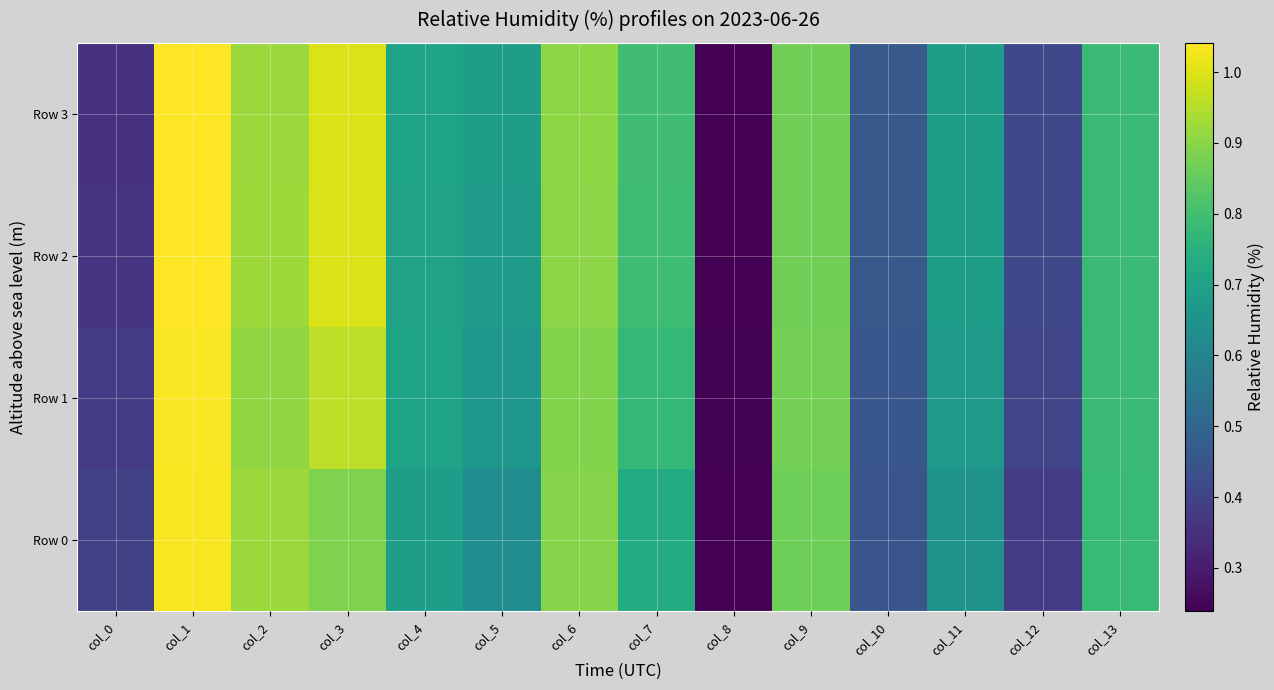

Reading left to right, transcribe all the data shown in this chart.

Row 0: col_0=0.4	col_1=1.0	col_2=0.9	col_3=0.9	col_4=0.7	col_5=0.6	col_6=0.9	col_7=0.7	col_8=0.2	col_9=0.9	col_10=0.5	col_11=0.7	col_12=0.4	col_13=0.8
Row 1: col_0=0.4	col_1=1.0	col_2=0.9	col_3=1.0	col_4=0.7	col_5=0.7	col_6=0.9	col_7=0.8	col_8=0.2	col_9=0.9	col_10=0.5	col_11=0.7	col_12=0.4	col_13=0.8
Row 2: col_0=0.4	col_1=1.0	col_2=0.9	col_3=1.0	col_4=0.7	col_5=0.7	col_6=0.9	col_7=0.8	col_8=0.2	col_9=0.9	col_10=0.5	col_11=0.7	col_12=0.4	col_13=0.8
Row 3: col_0=0.4	col_1=1.0	col_2=0.9	col_3=1.0	col_4=0.7	col_5=0.7	col_6=0.9	col_7=0.8	col_8=0.2	col_9=0.9	col_10=0.5	col_11=0.7	col_12=0.4	col_13=0.8